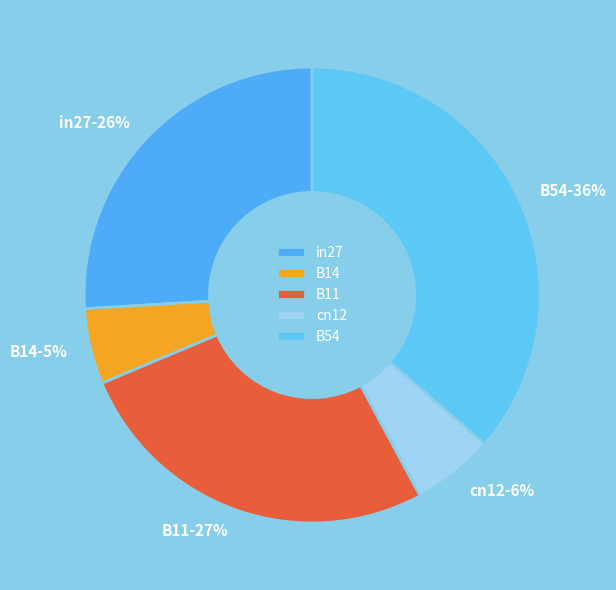

Between in27 and B14, which is larger?

in27